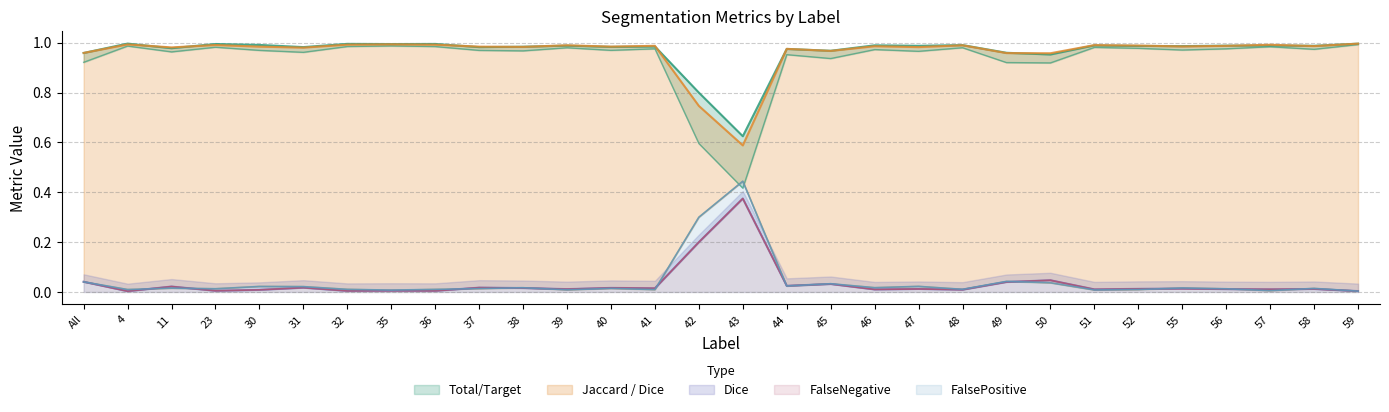

How many data points does each series have?

30